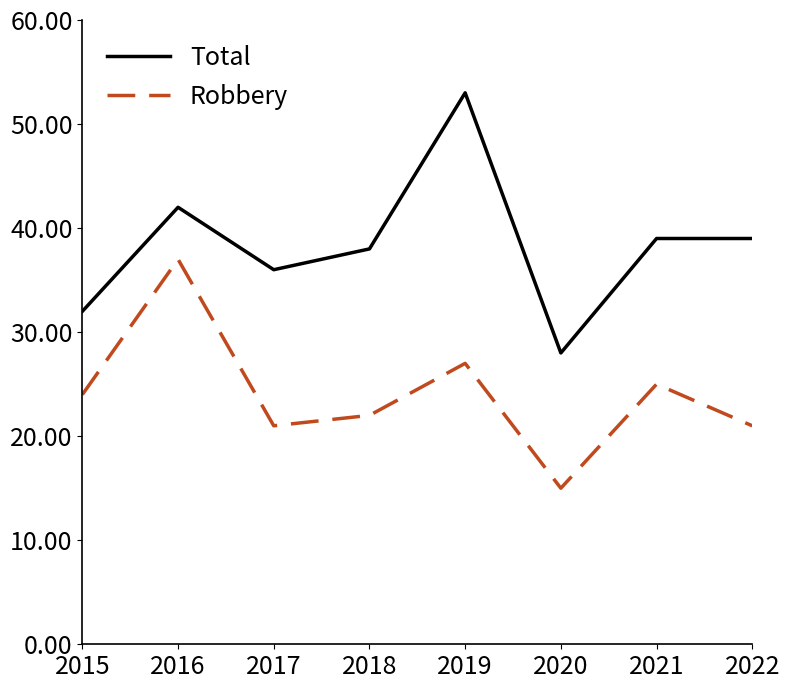

List the series in order of their overall mean, lowest first.

Robbery, Total